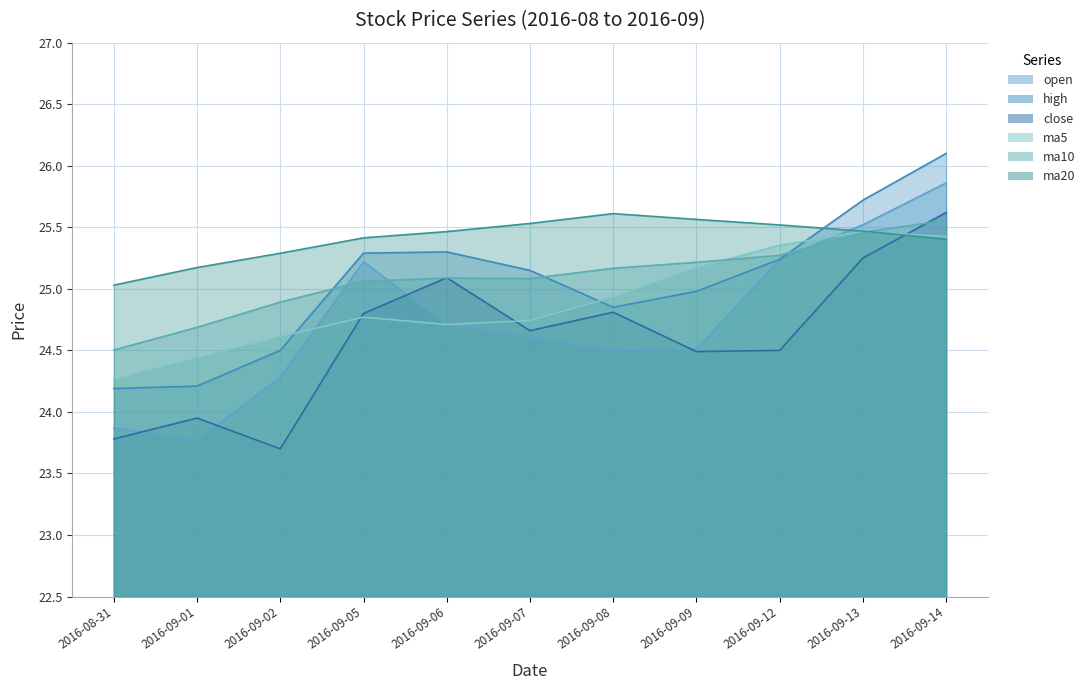

At which label is ma10 closest to 25?

2016-09-05